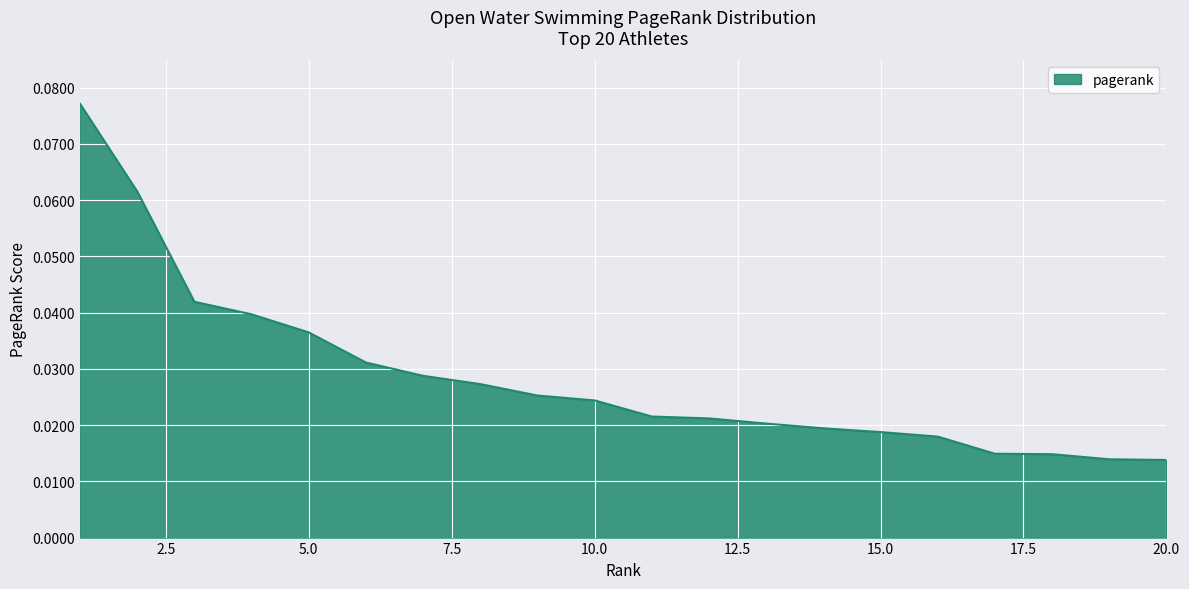

Reading right to left, extract all data points from this chart.

20=0.0	19=0.0	18=0.0	17=0.0	16=0.0	15=0.0	14=0.0	13=0.0	12=0.0	11=0.0	10=0.0	9=0.0	8=0.0	7=0.0	6=0.0	5=0.0	4=0.0	3=0.0	2=0.1	1=0.1